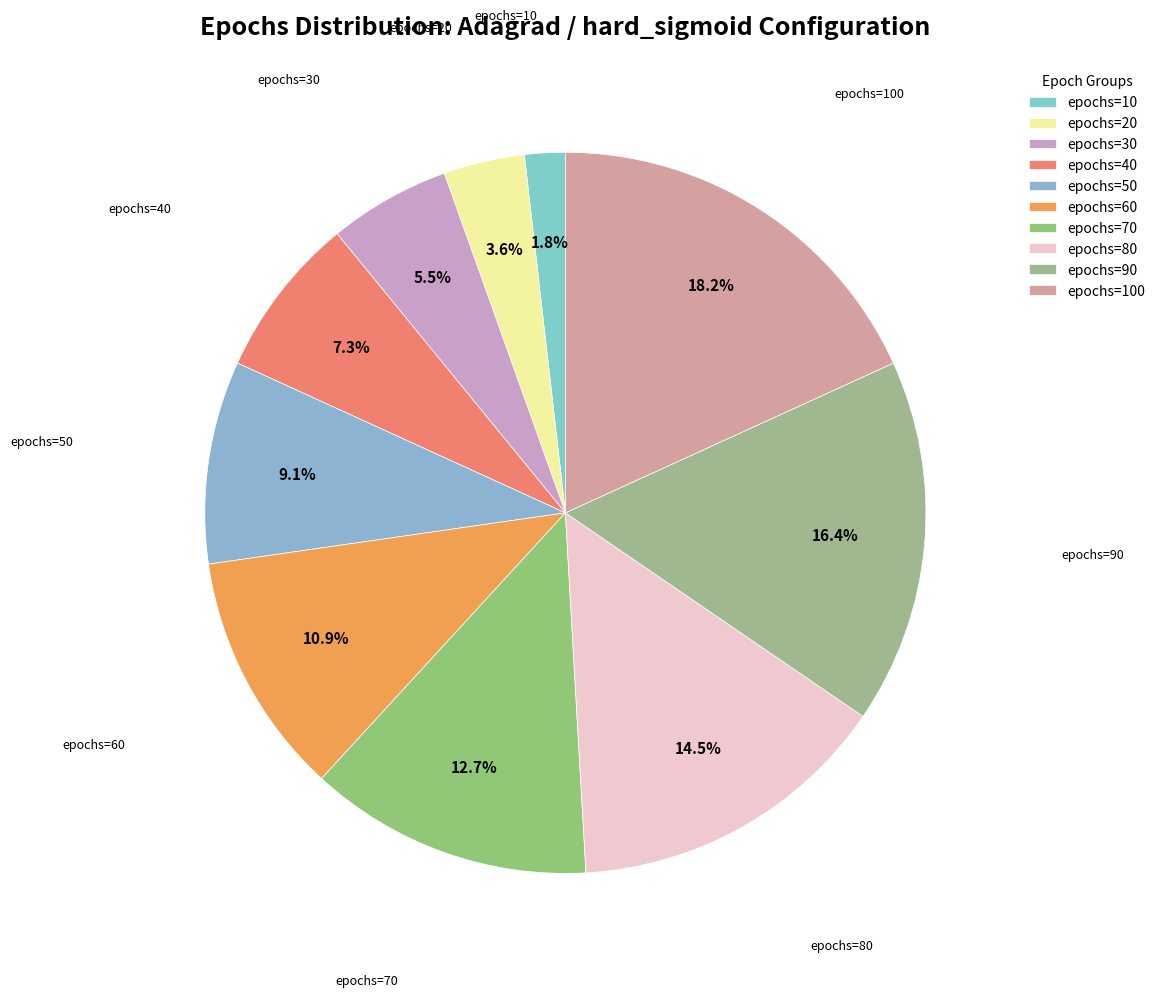

To the nearest percent, what percentage of the pie is epochs=40?

7%